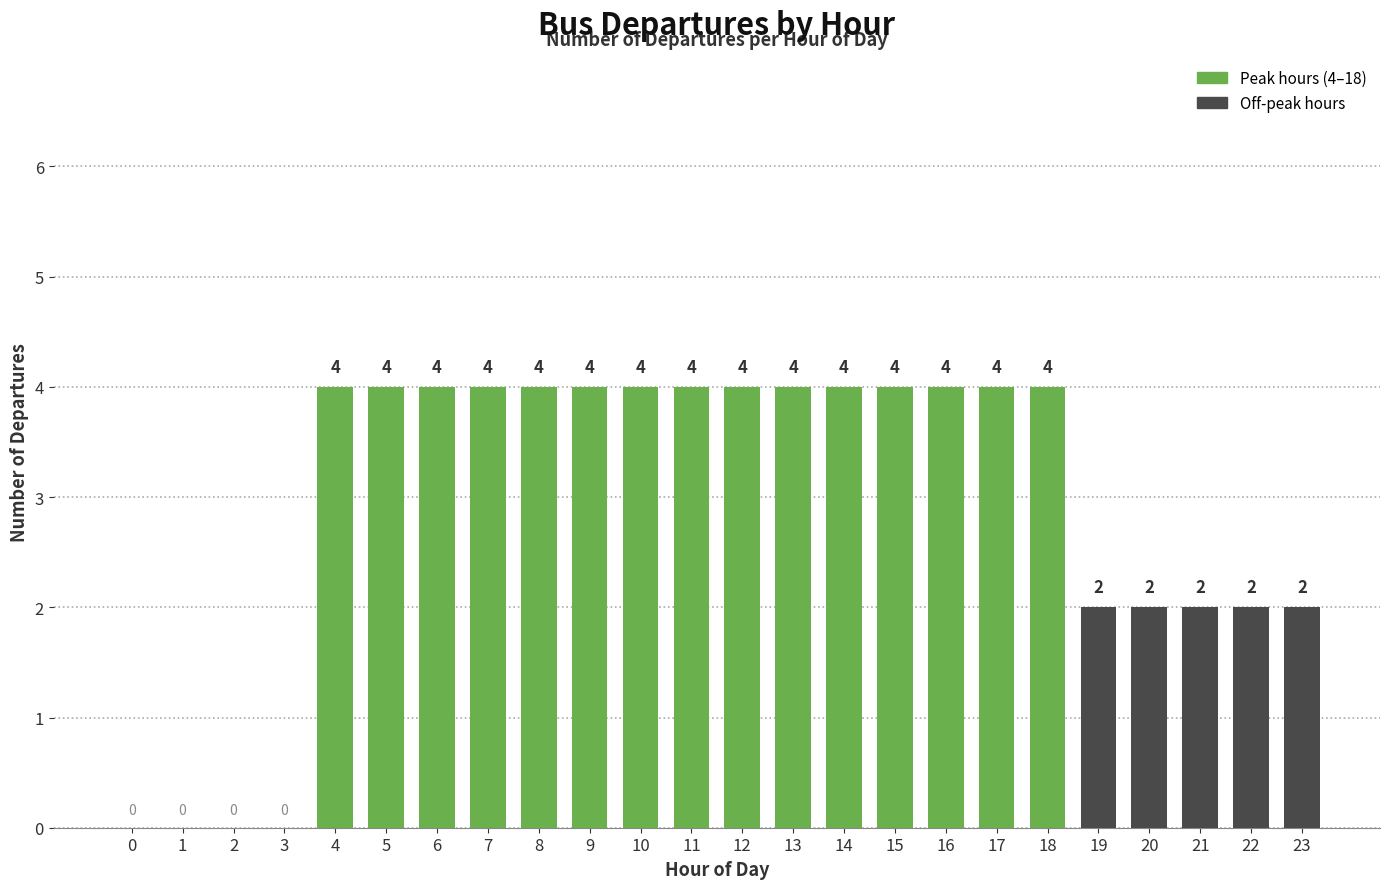

What is the sum of all values?

70